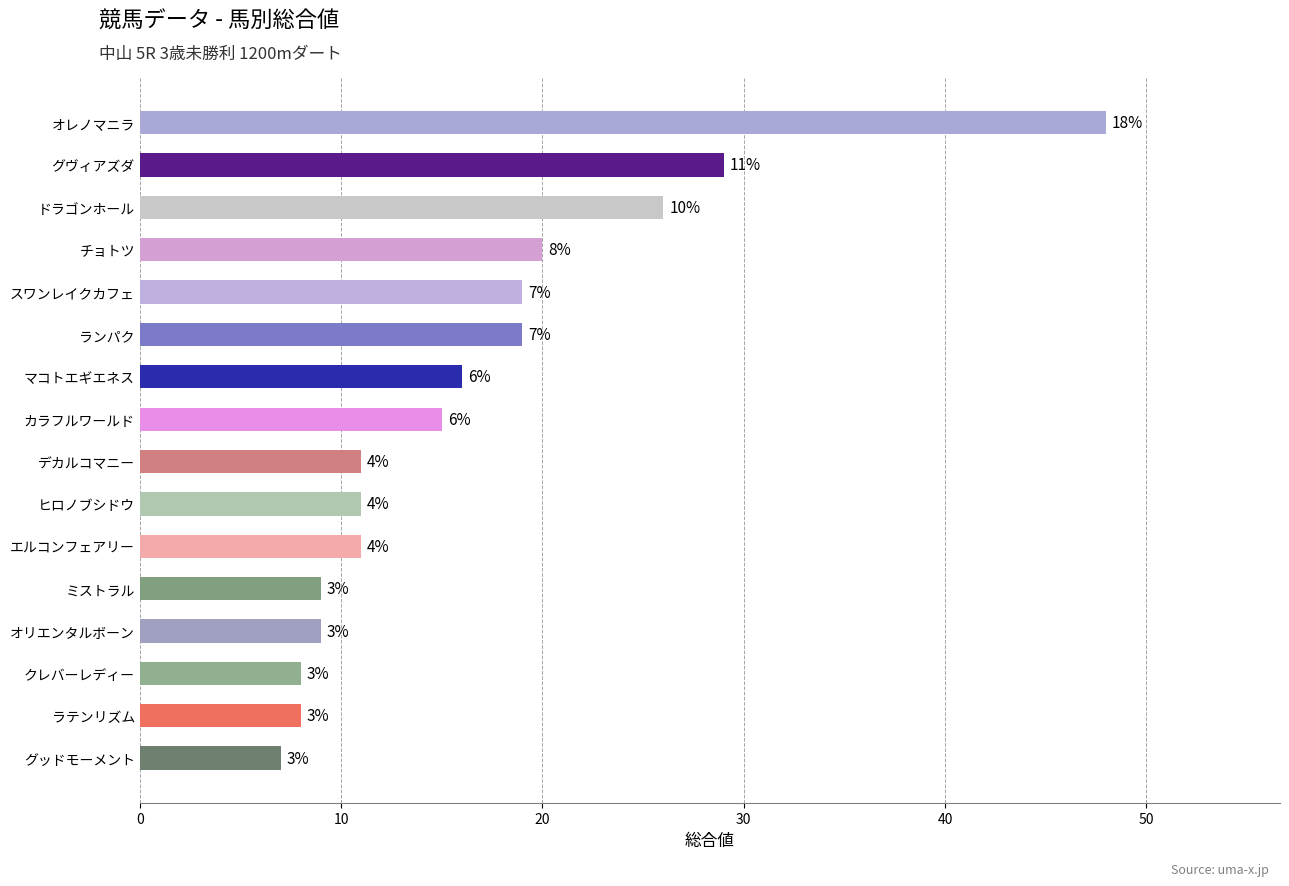

Does the chart contain any negative values?

No